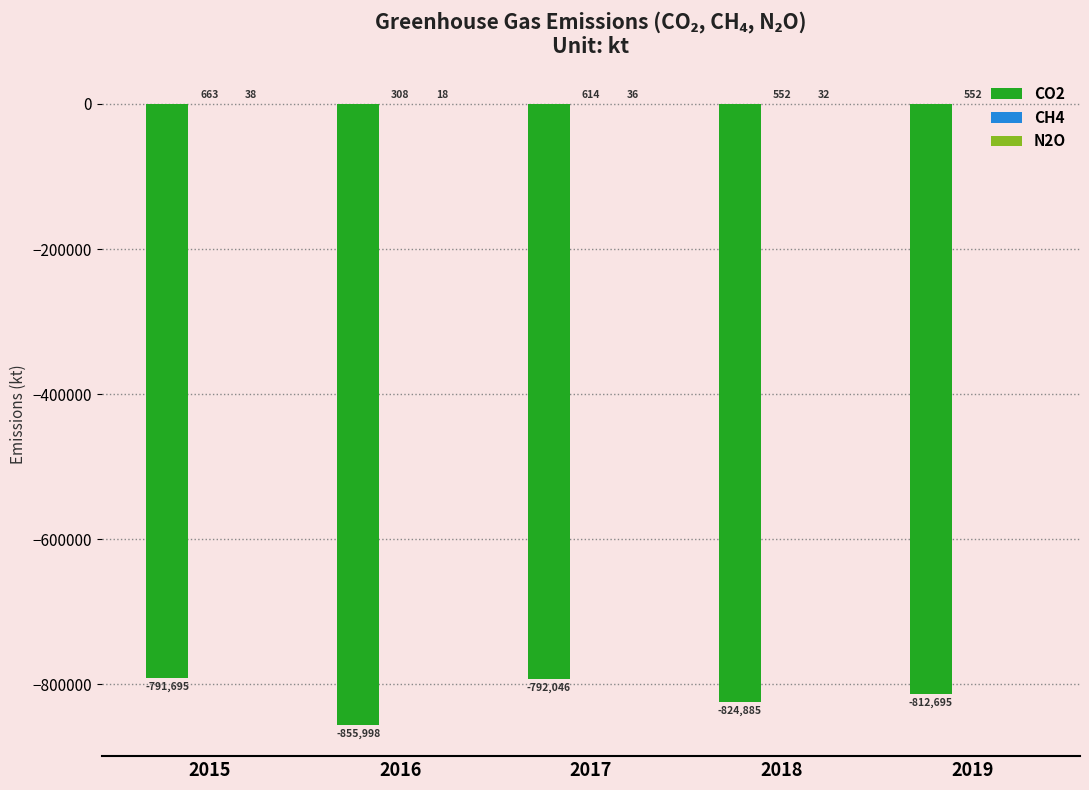

At which category does the chart reach its peak across all series?

2015